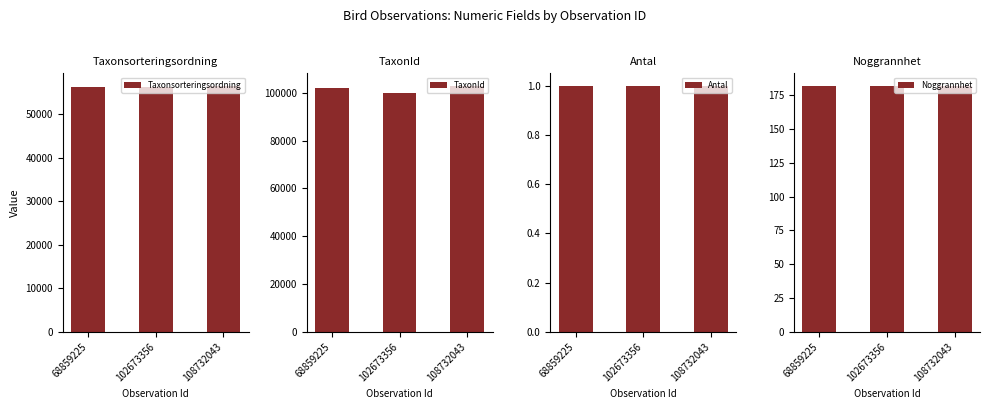

At which label is Antal closest to 1?

68859225